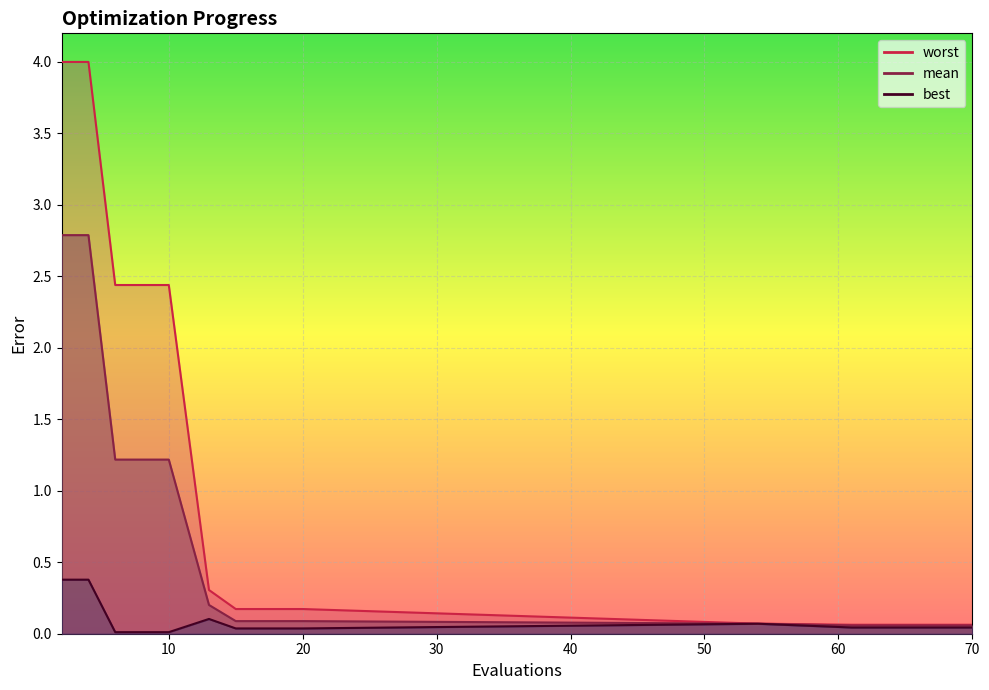

How many interior local peaks does the best series have?

2